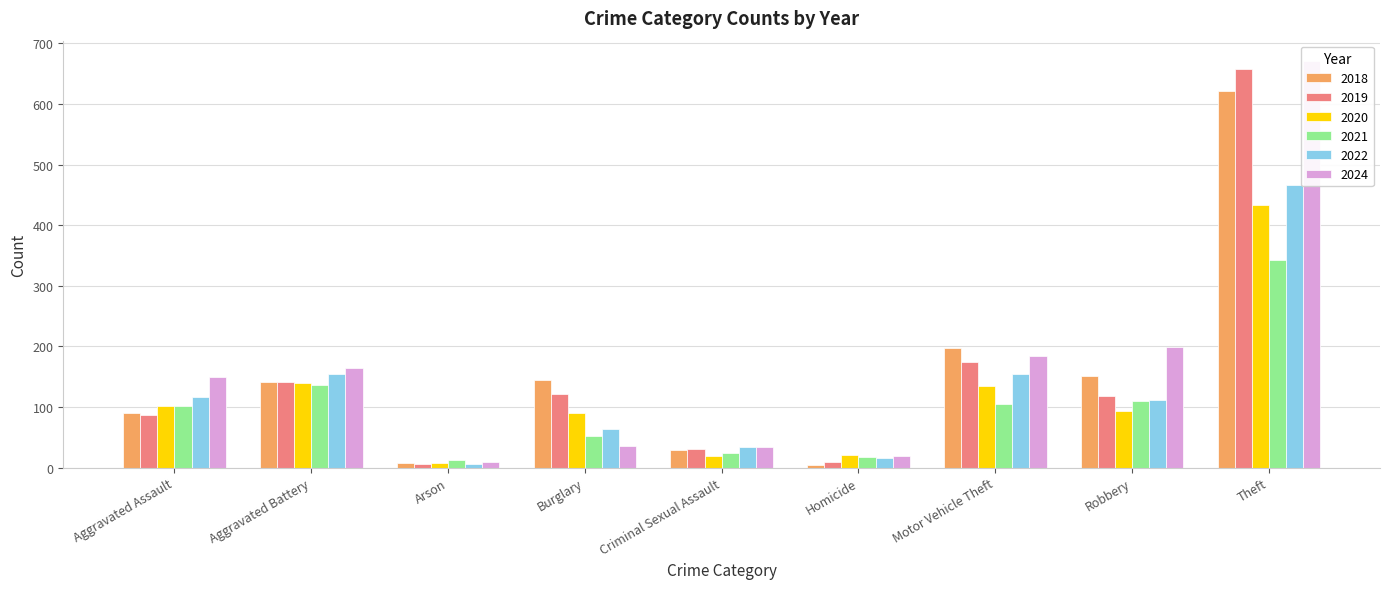

What is the difference between the second highest and second lowest values in the 2024 series?

180